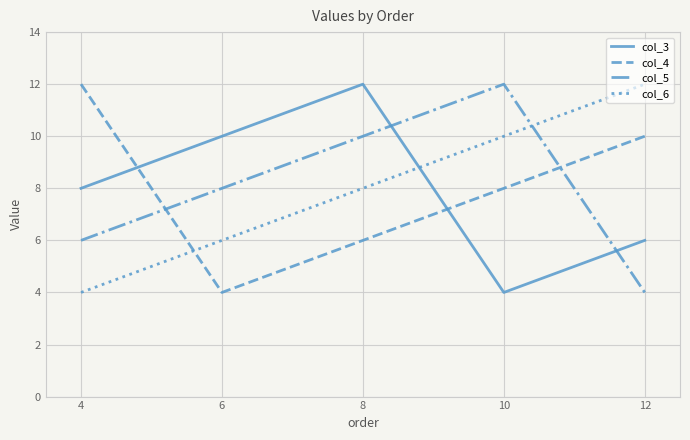

Rank the series at 8 from highest to lowest value.

col_3, col_5, col_6, col_4